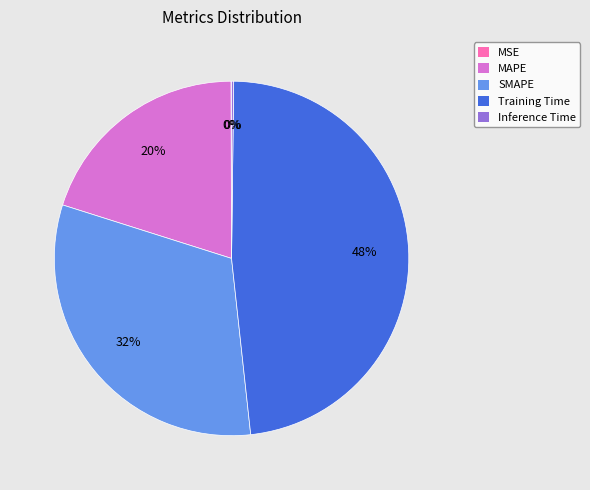

Which has a higher value, Training Time or SMAPE?

Training Time